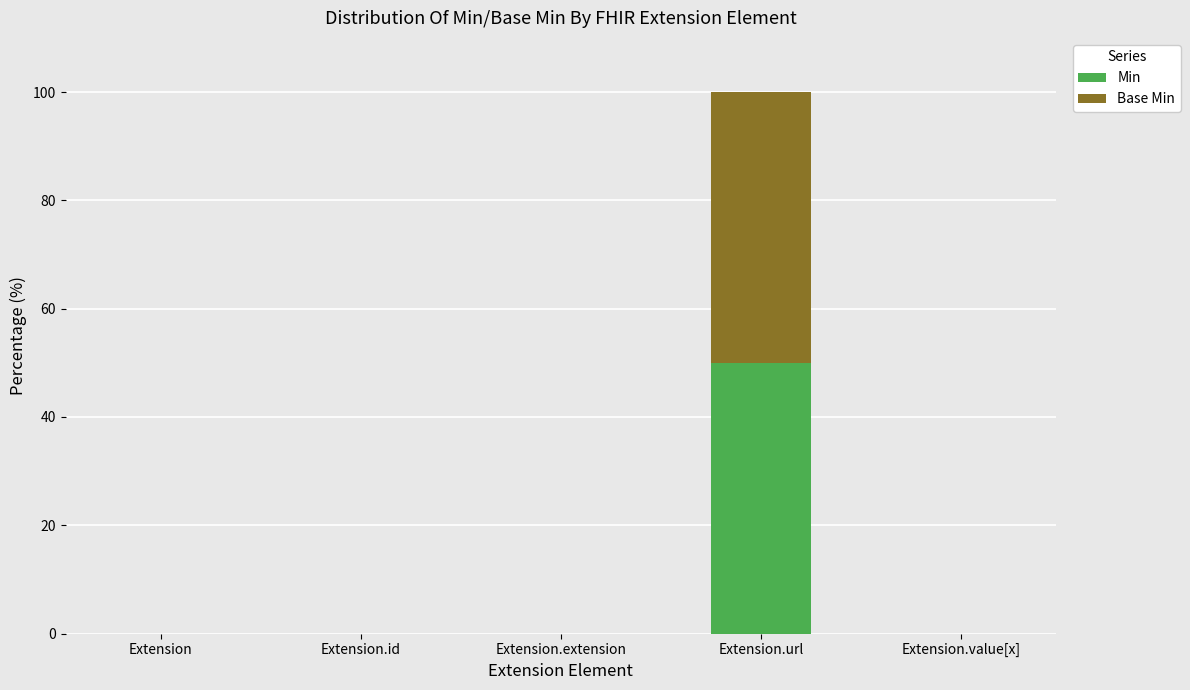

What is the maximum value for Min?

50